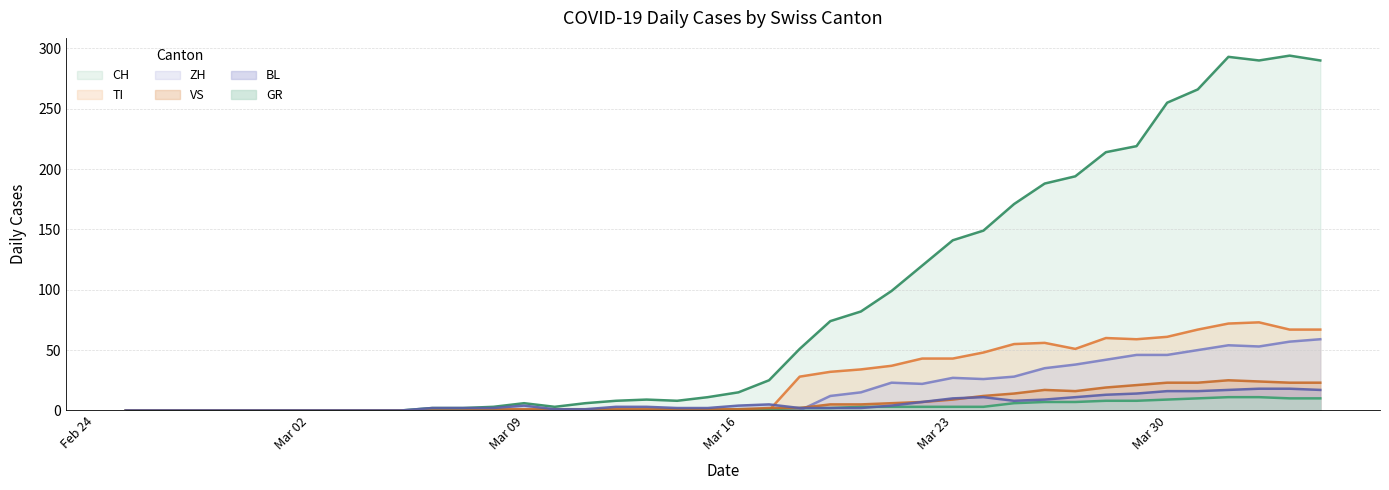

What is the sum of all VS values?

285